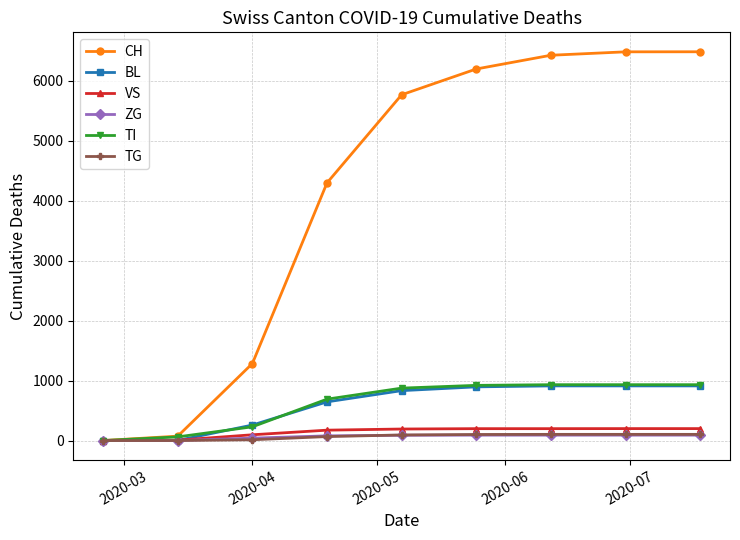

How many series are shown in this chart?

6